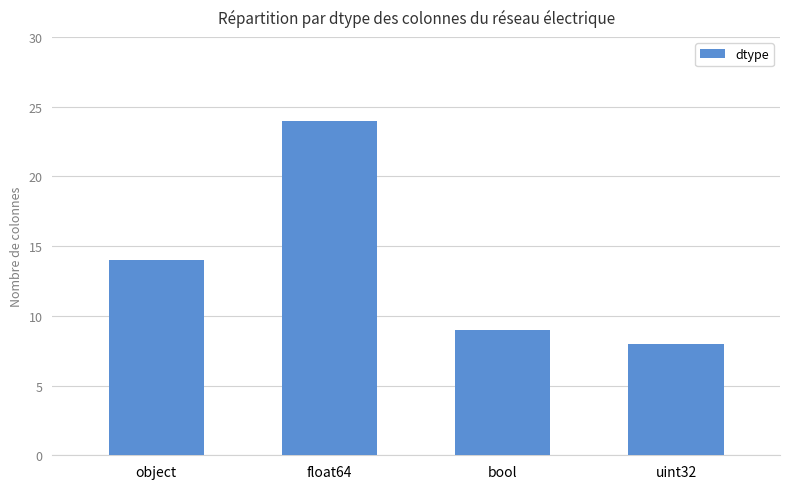

What is the label of the 1st bar from the left?

object